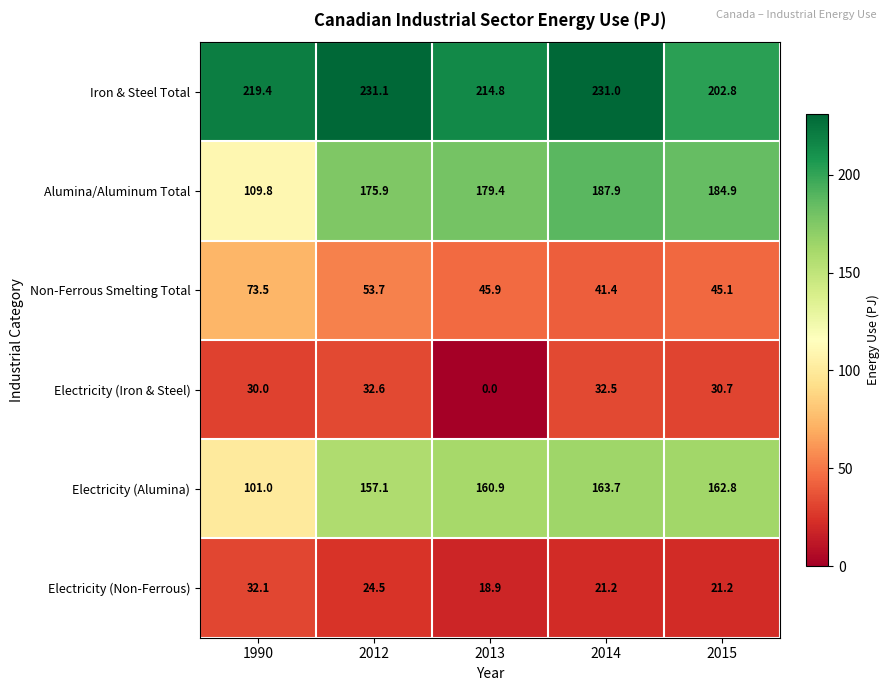

Where does the Non-Ferrous Smelting Total series first go above 45?

1990